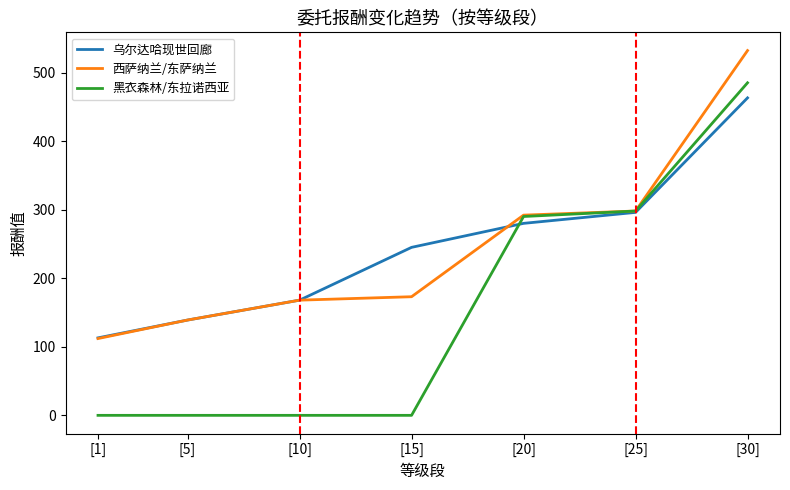

Is the value of 西萨纳兰/东萨纳兰 at [5] greater than the value of 黑衣森林/东拉诺西亚 at [25]?

No